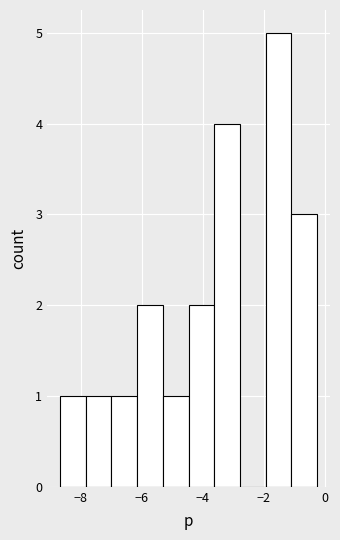

Reading left to right, list every bar in this chart as the range it spans on the x-axis followed by its height. Neither the bar edges nor the heights are printed on the chart, so give them approximately, as read against the axes.

-8.6 to -7.8: 1
-7.8 to -7.0: 1
-7.0 to -6.2: 1
-6.2 to -5.4: 2
-5.4 to -4.4: 1
-4.4 to -3.6: 2
-3.6 to -2.8: 4
-2.8 to -2.0: 0
-2.0 to -1.0: 5
-1.0 to -0.2: 3